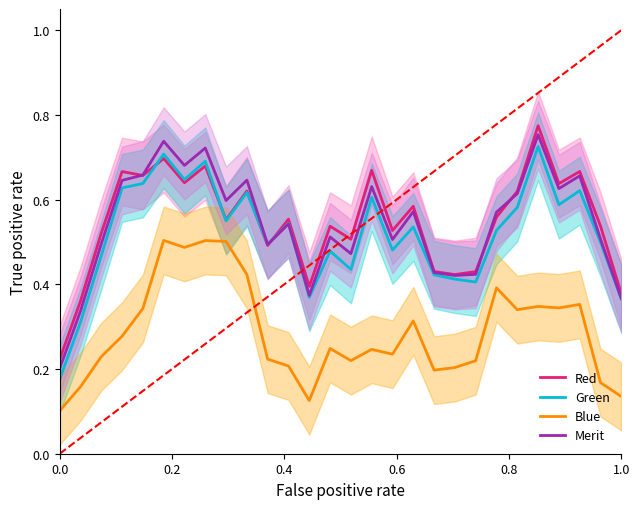

True or false: Blue and Merit intersect in this chart.

False